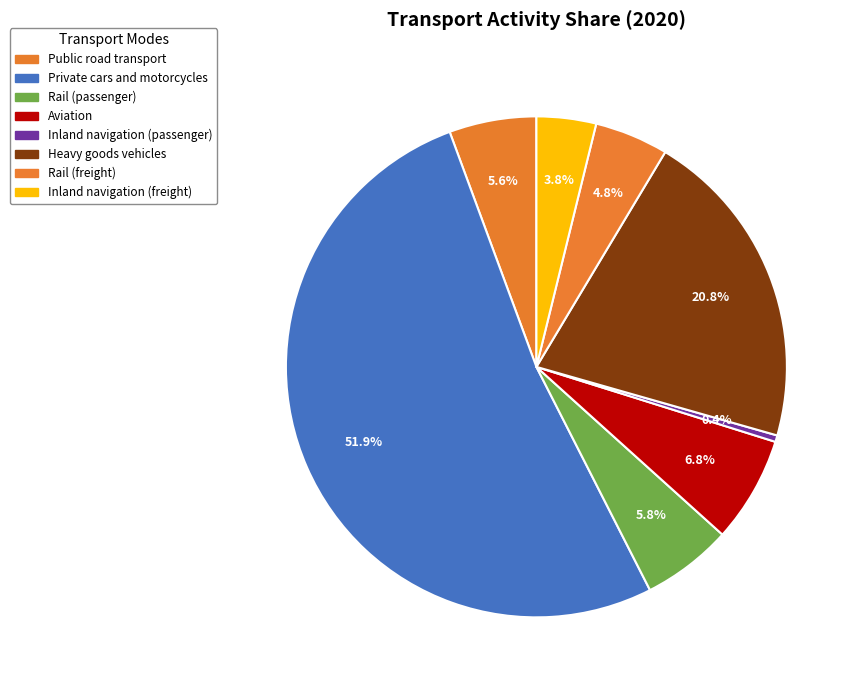

How many slices are in this pie chart?

8